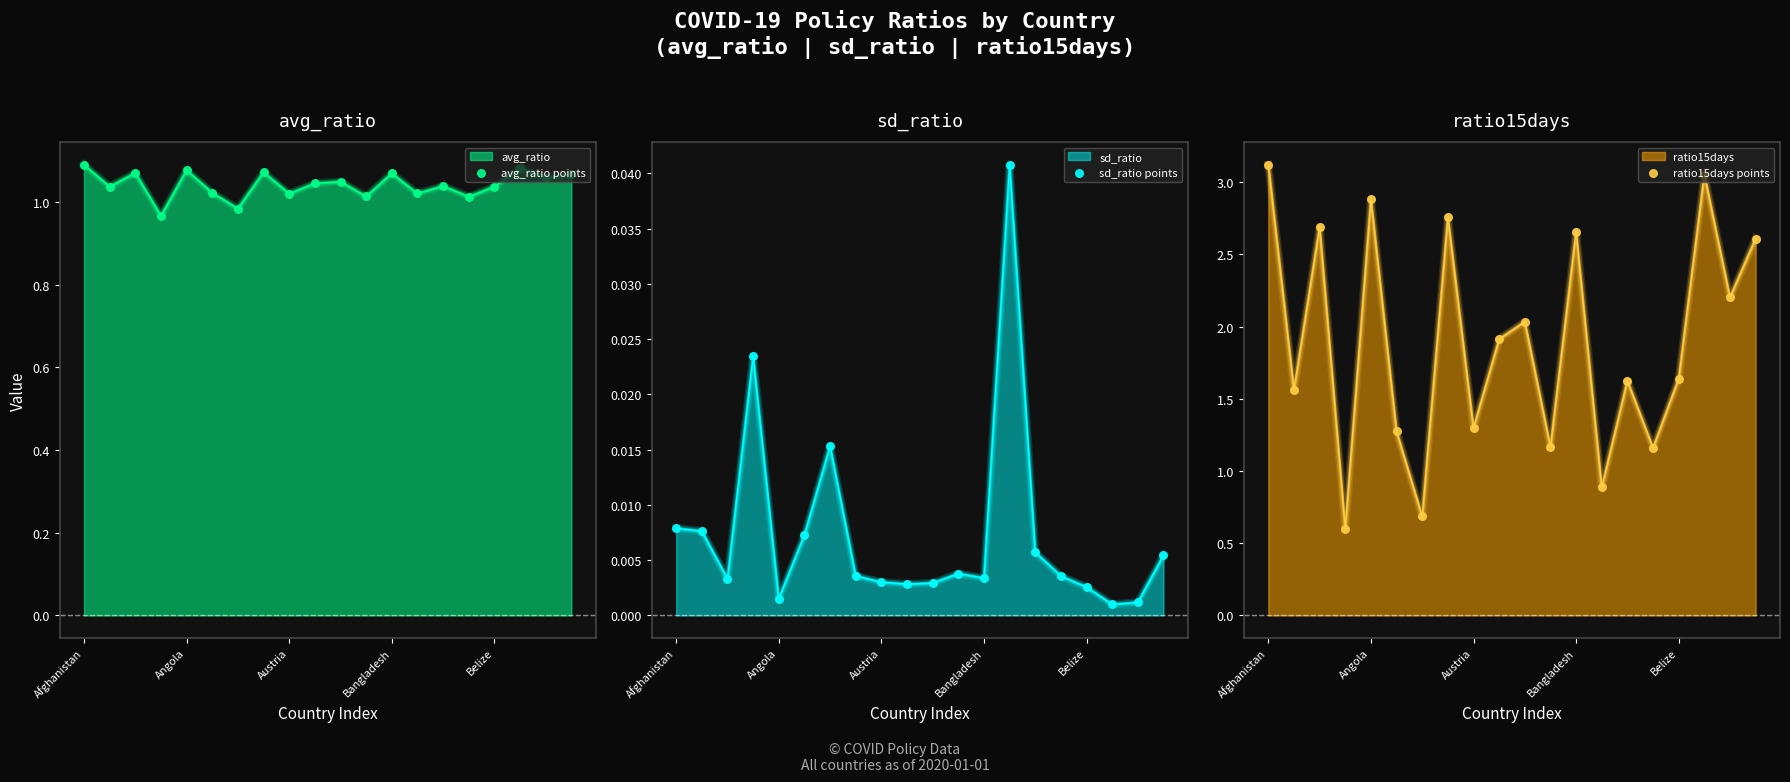

At which category is the sum across all series the highest?

Afghanistan